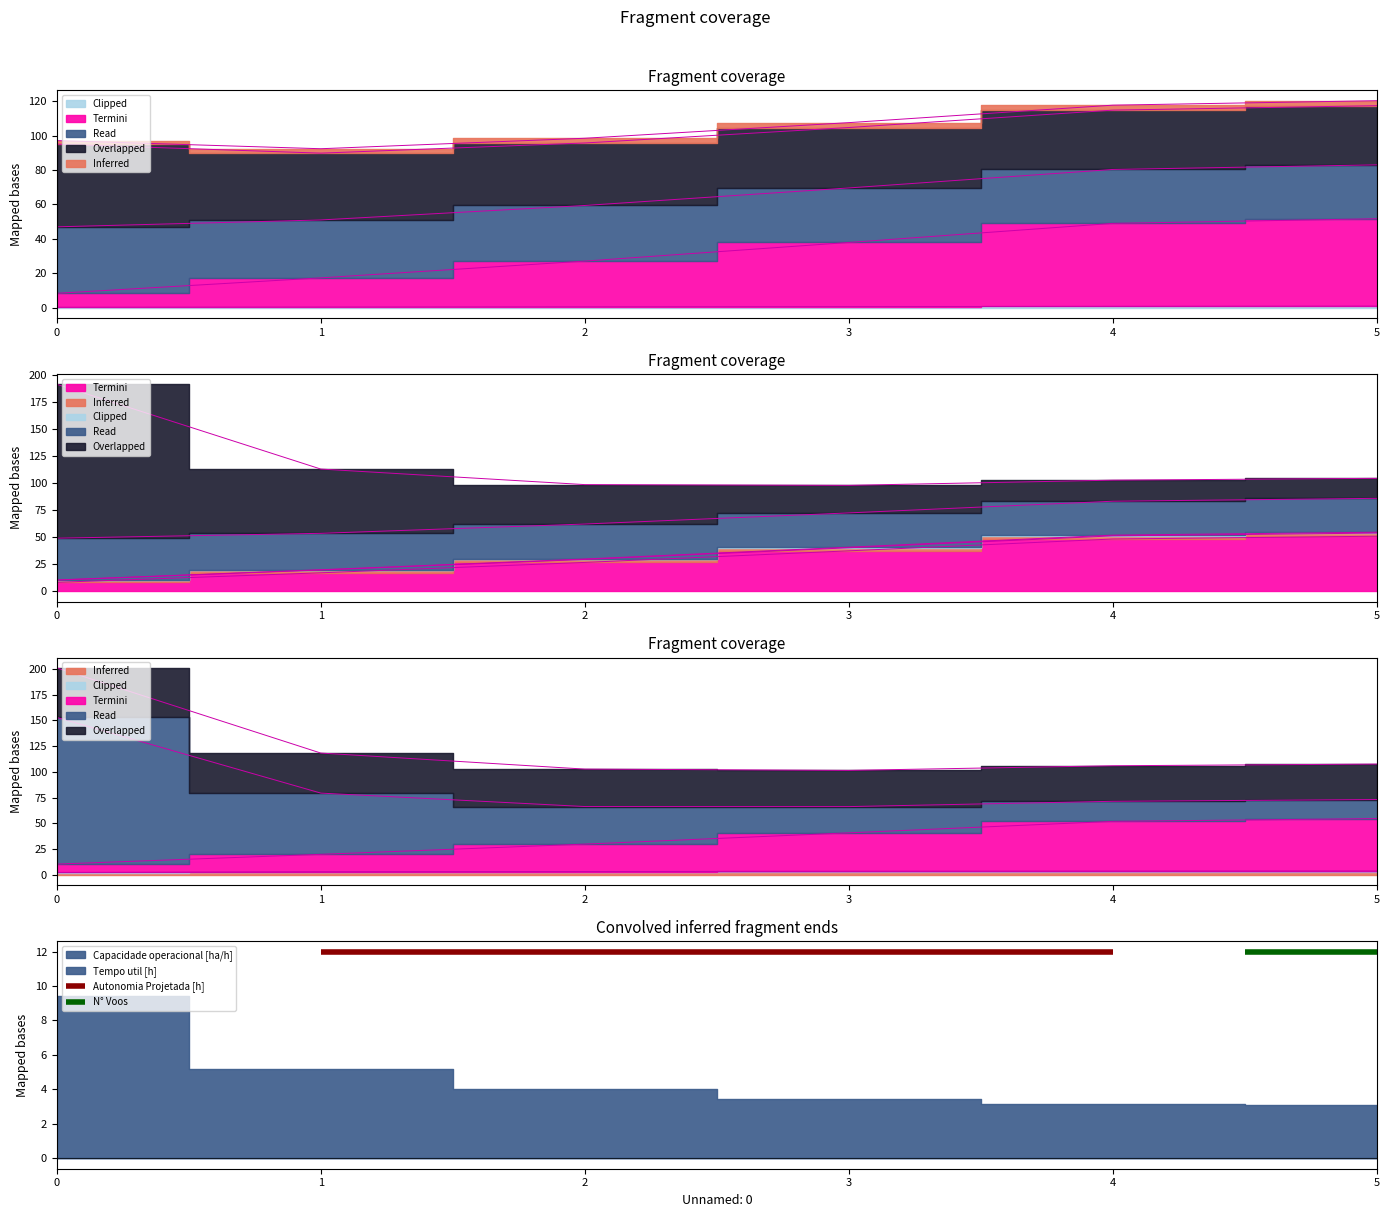

What is the difference between the maximum and minimum values in the Capacidade operacional [ha/h] series?

0.8